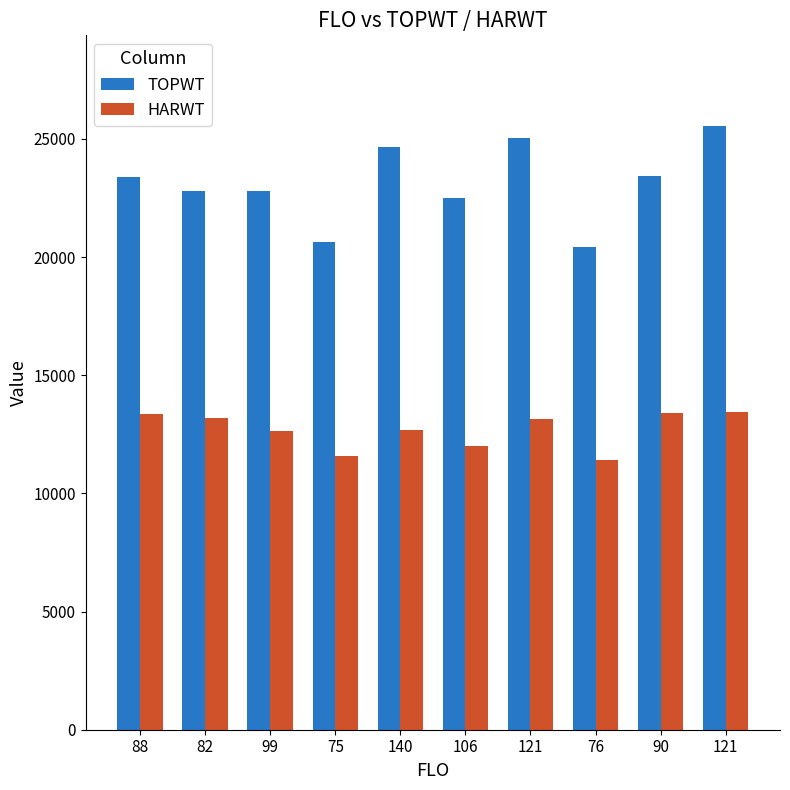

How many bars are there in each group?

2